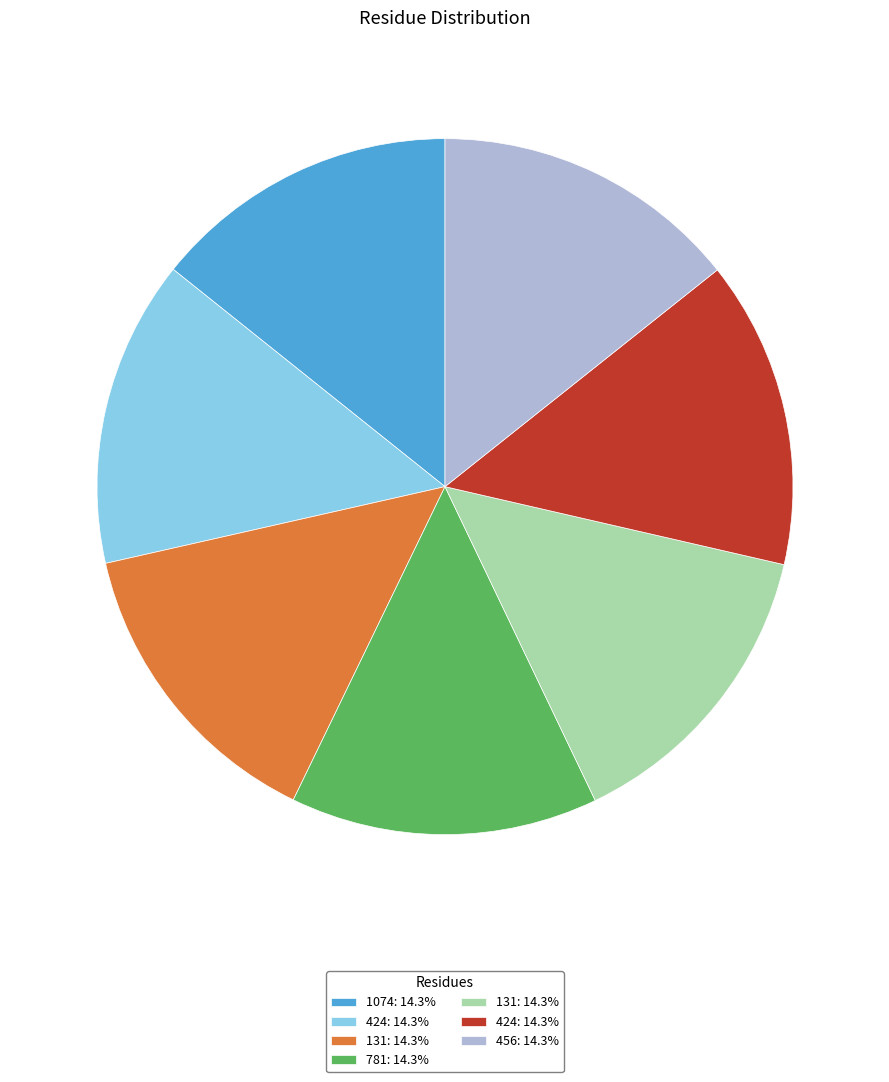

How many segments does this pie chart have?

7